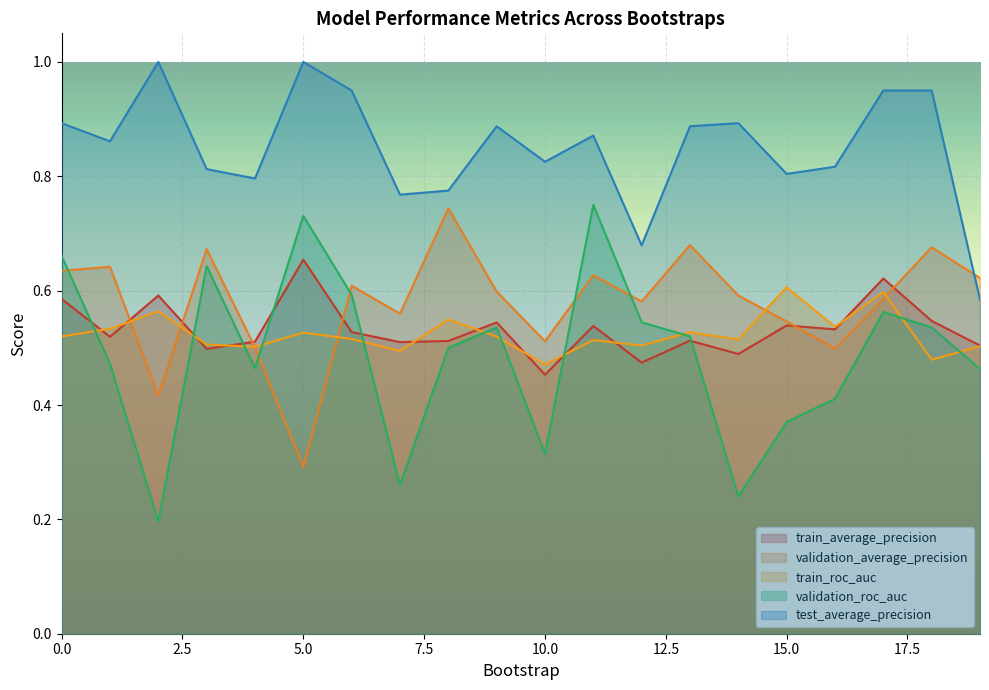

Which series ends up on top after the final intersection of train_roc_auc and validation_roc_auc?

train_roc_auc